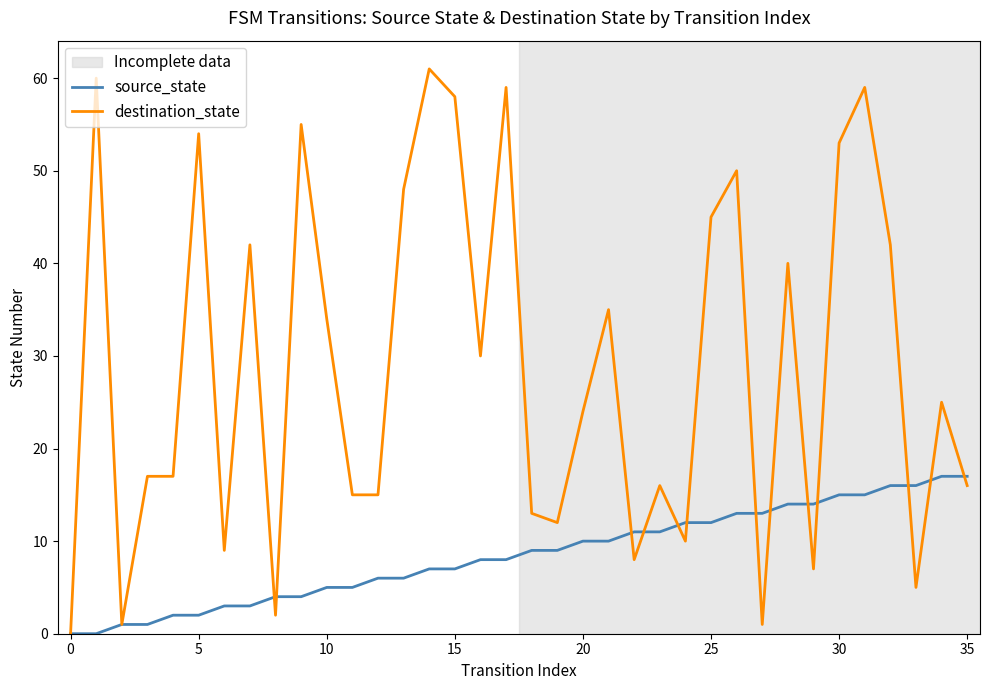

Rank the series by their average value, from highest to lowest.

destination_state, source_state